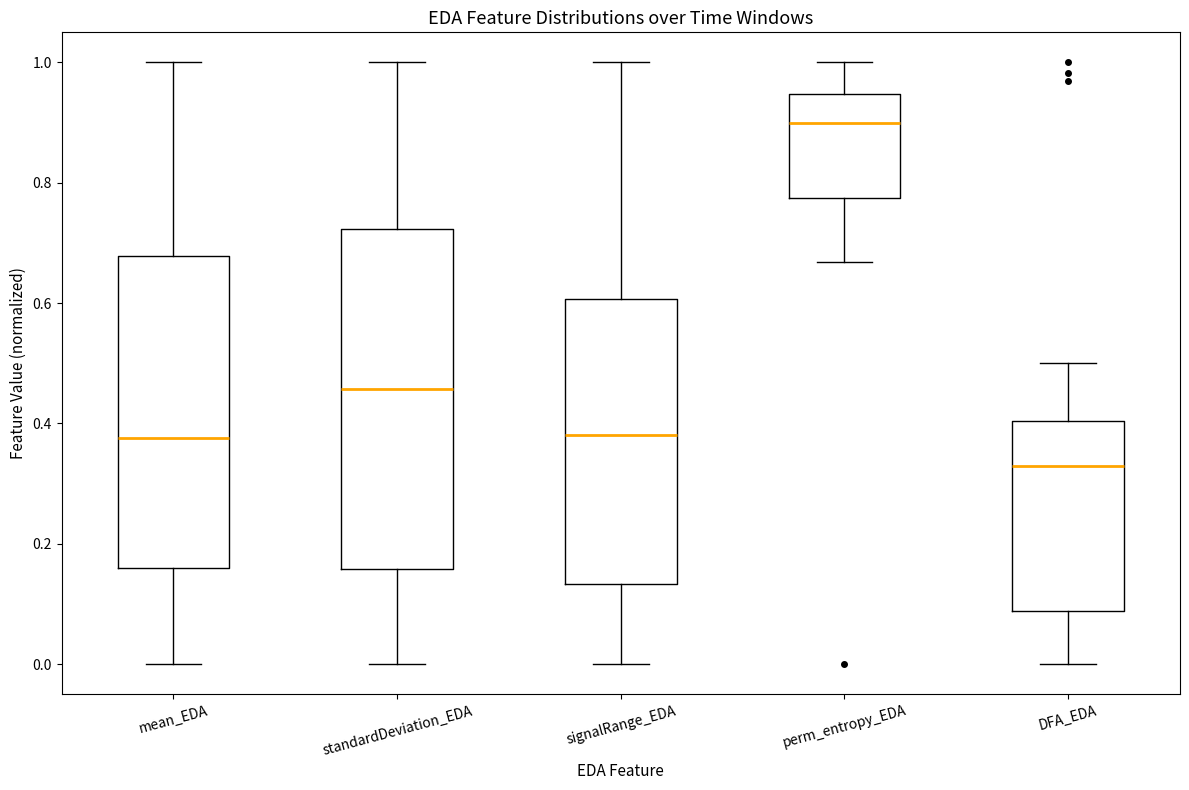

Reading left to right, transcribe this box plot: for each box, give where its median line is, the range the box spans, and where its two whiskers end, as read against the y-axis. The values are not printed on the chart, so give them approximately, as read against the axis.

mean_EDA: median 0.38, box 0.16 to 0.68, whiskers 0.00 to 1.00
standardDeviation_EDA: median 0.46, box 0.16 to 0.72, whiskers 0.00 to 1.00
signalRange_EDA: median 0.38, box 0.14 to 0.60, whiskers 0.00 to 1.00
perm_entropy_EDA: median 0.90, box 0.78 to 0.94, whiskers 0.66 to 1.00
DFA_EDA: median 0.32, box 0.08 to 0.40, whiskers 0.00 to 0.50